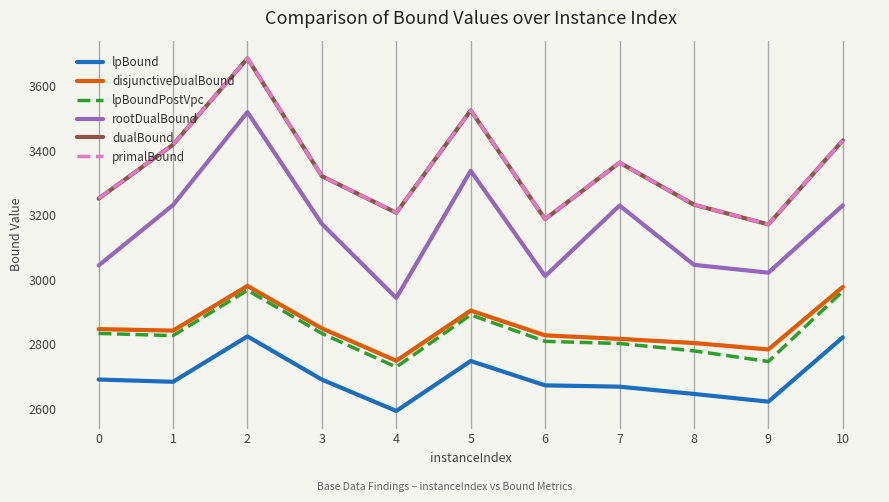

What value does the lpBoundPostVpc series have at 5?

2891.6